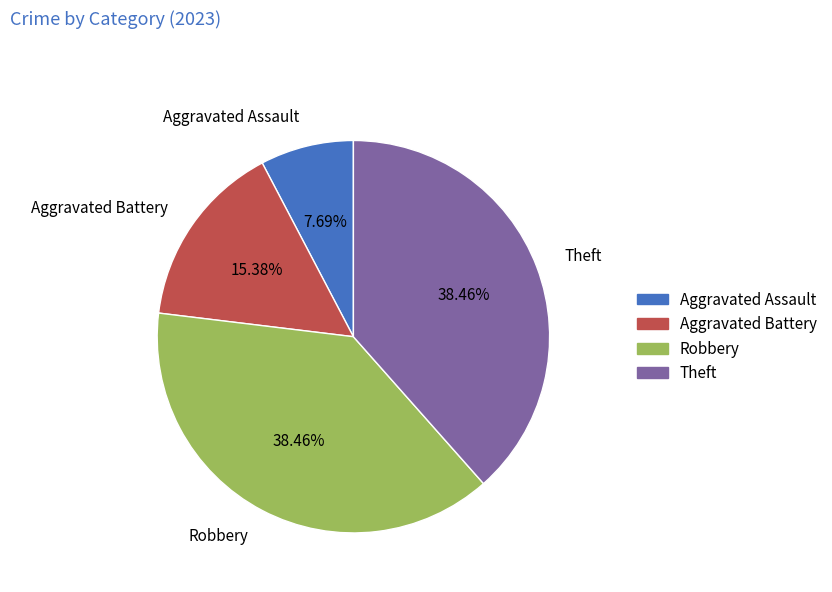

Combined, do Robbery and Aggravated Assault account for over 50%?

No